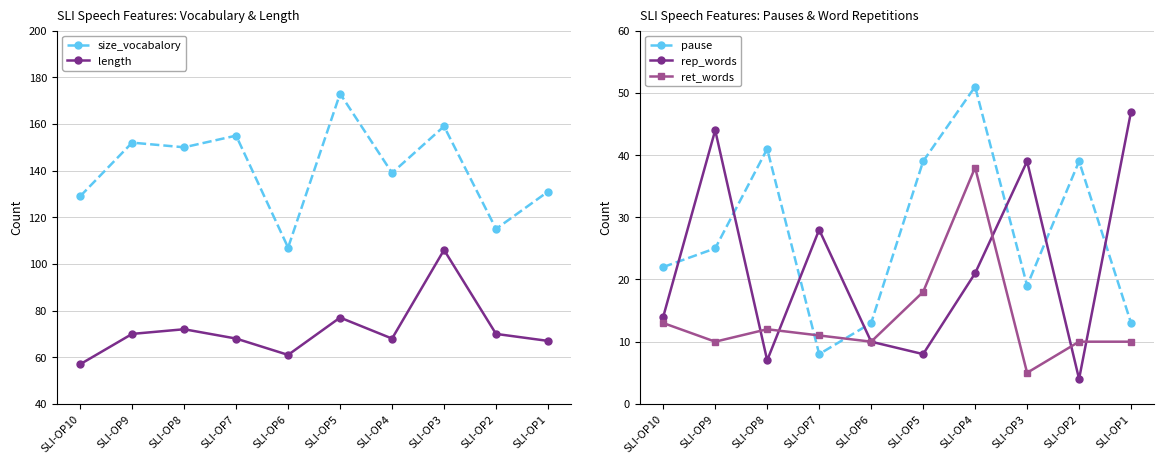

What are all the series names shown in the legend?

size_vocabalory, length, pause, rep_words, ret_words